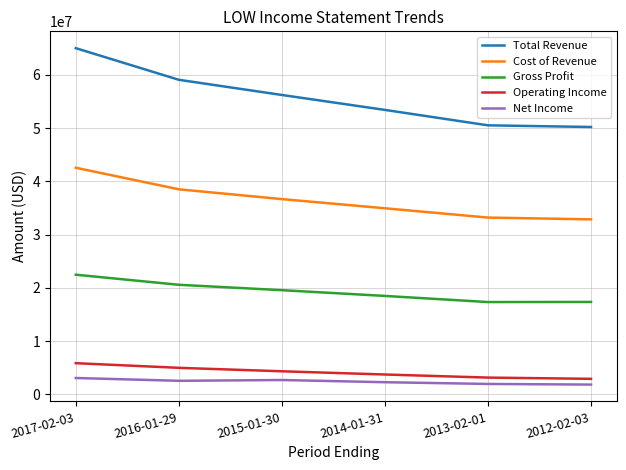

True or false: Operating Income and Total Revenue intersect in this chart.

False